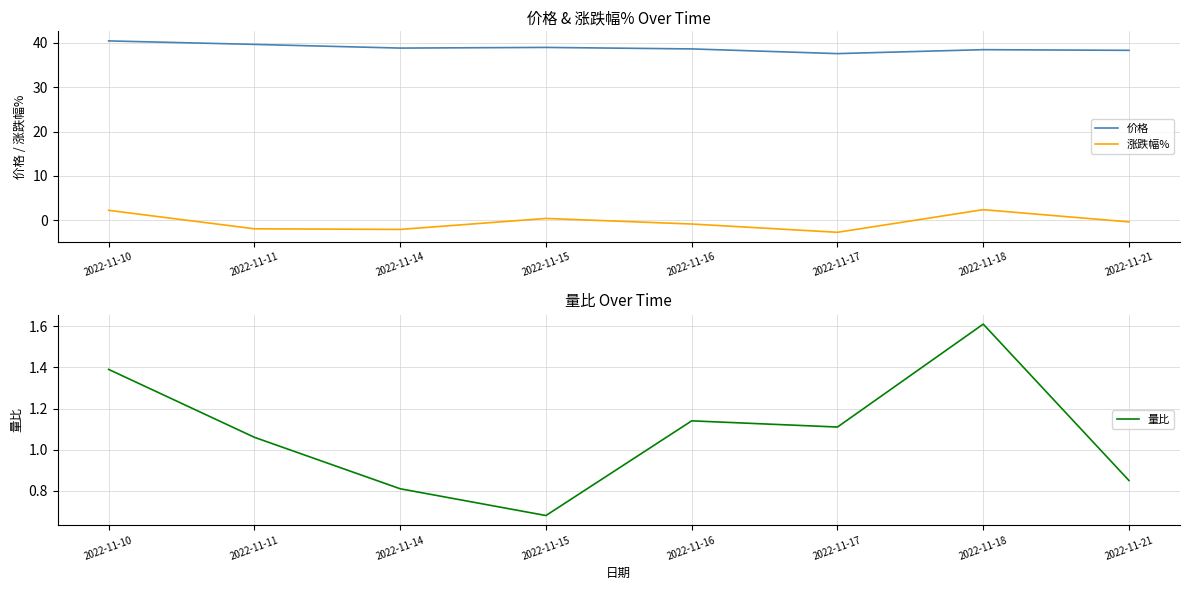

Does the chart display data point markers on the line(s)?

No